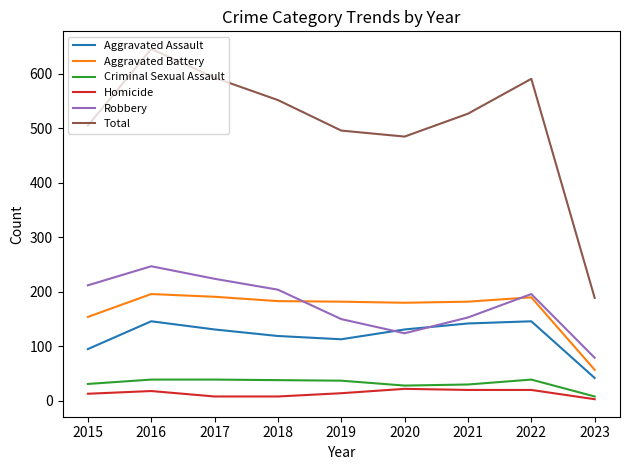

Which series has the largest range (max minus min)?

Total